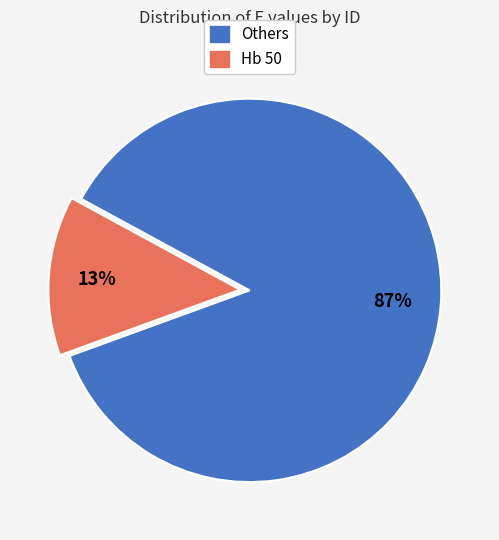

Count the number of slices in the pie.

2